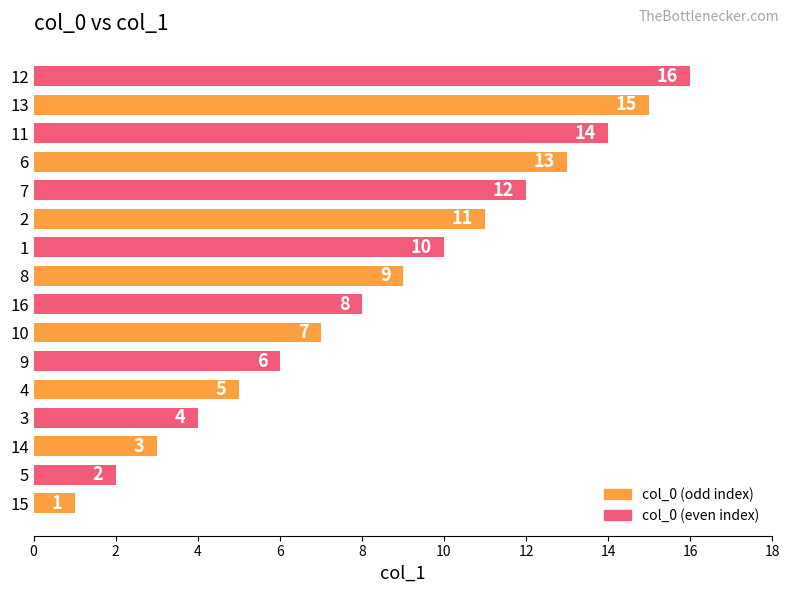

What is the change in value from 9 to 6?

+7